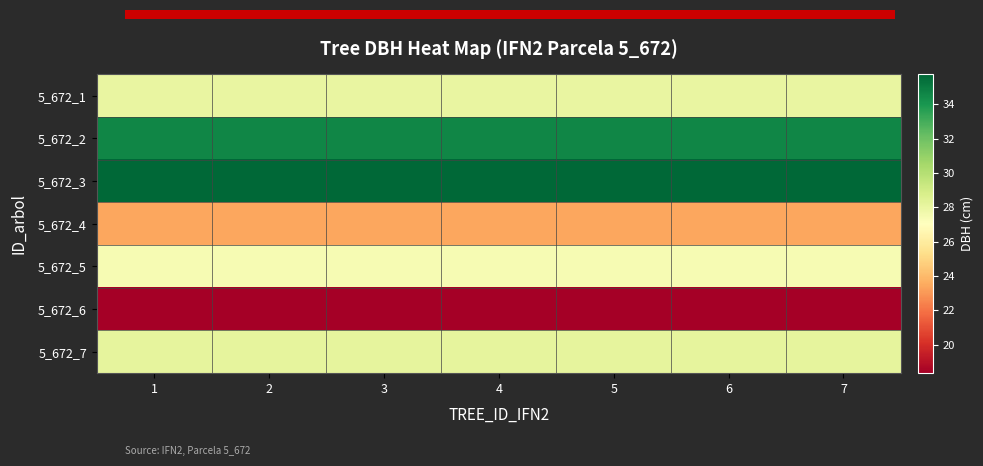

Reading left to right, what are all the values shown in this chart?

5_672_1: 1=28.1	2=28.1	3=28.1	4=28.1	5=28.1	6=28.1	7=28.1
5_672_2: 1=34.6	2=34.6	3=34.6	4=34.6	5=34.6	6=34.6	7=34.6
5_672_3: 1=35.8	2=35.8	3=35.8	4=35.8	5=35.8	6=35.8	7=35.8
5_672_4: 1=23.4	2=23.4	3=23.4	4=23.4	5=23.4	6=23.4	7=23.4
5_672_5: 1=27.4	2=27.4	3=27.4	4=27.4	5=27.4	6=27.4	7=27.4
5_672_6: 1=18.4	2=18.4	3=18.4	4=18.4	5=18.4	6=18.4	7=18.4
5_672_7: 1=28.1	2=28.1	3=28.1	4=28.1	5=28.1	6=28.1	7=28.1